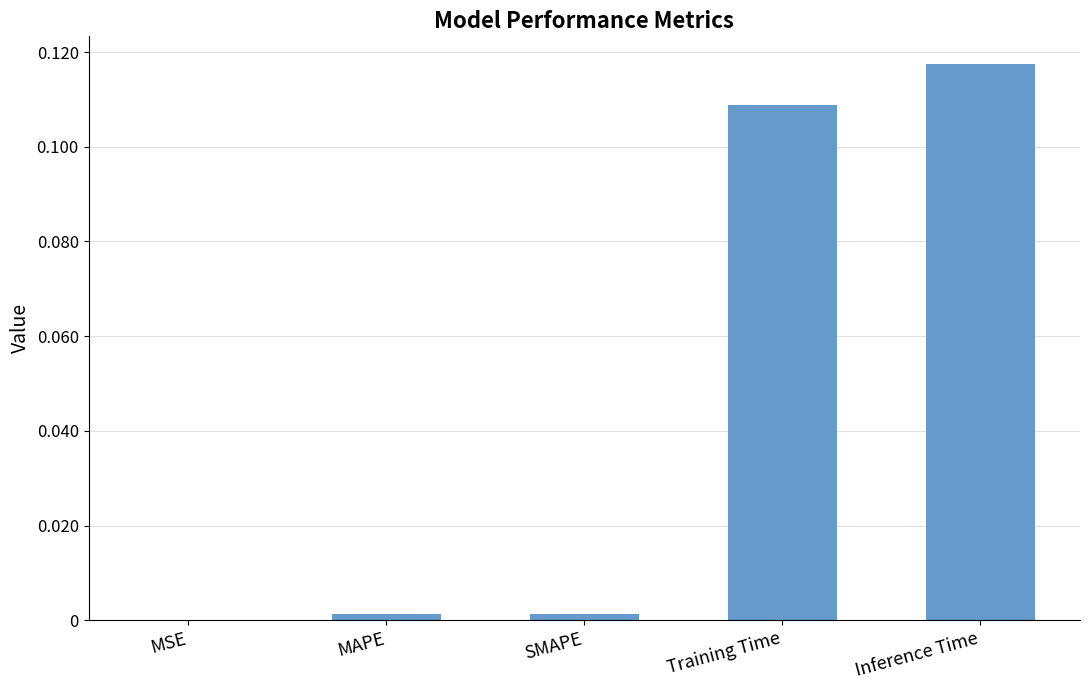

Which category has the highest value across all series?

Inference Time